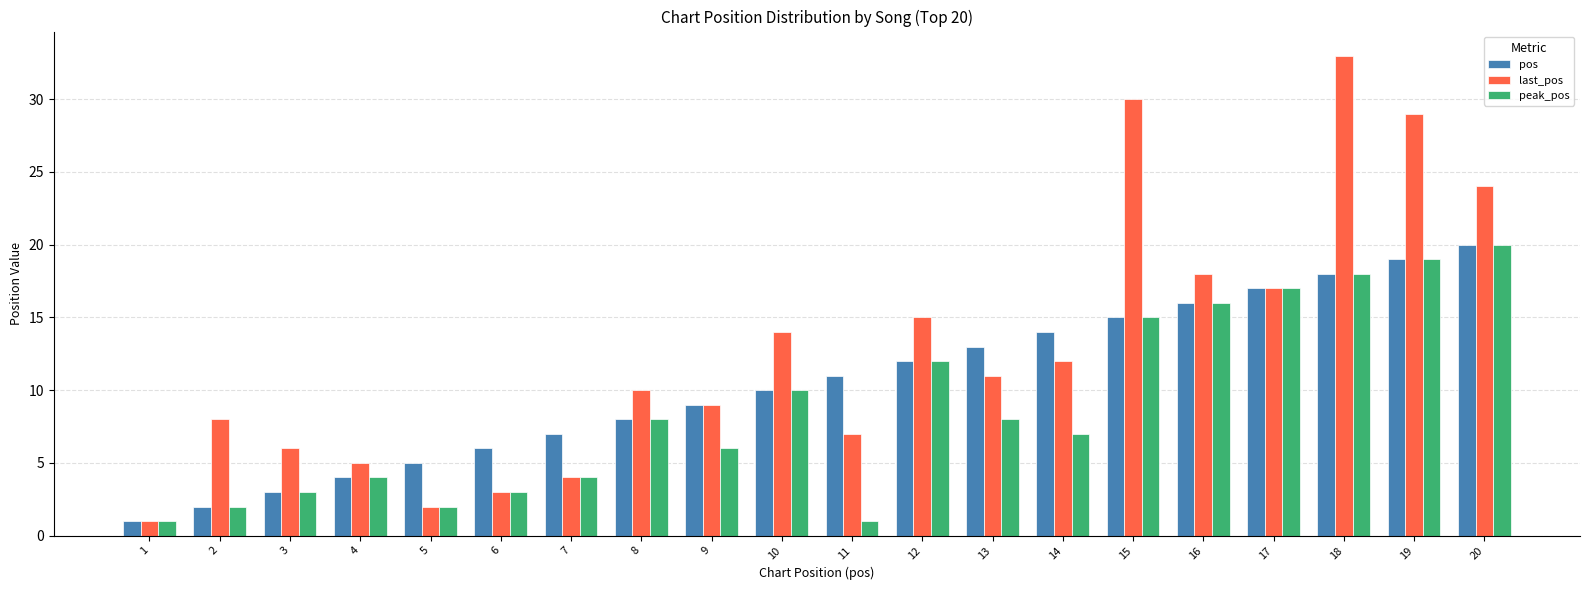

What is the spread (max minus min) of values at 4?

1